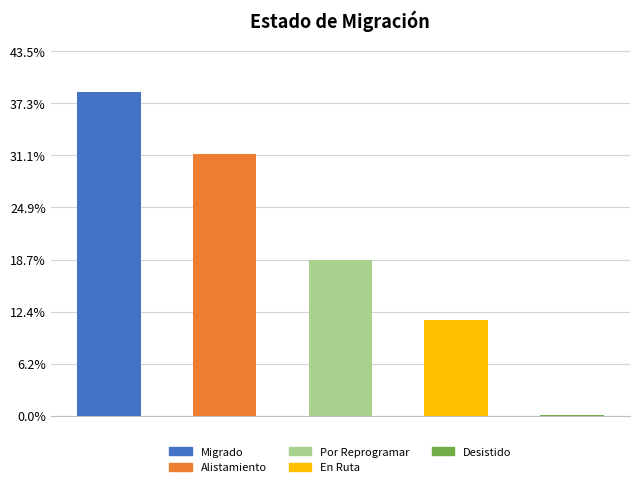

Are the bars horizontal?

No